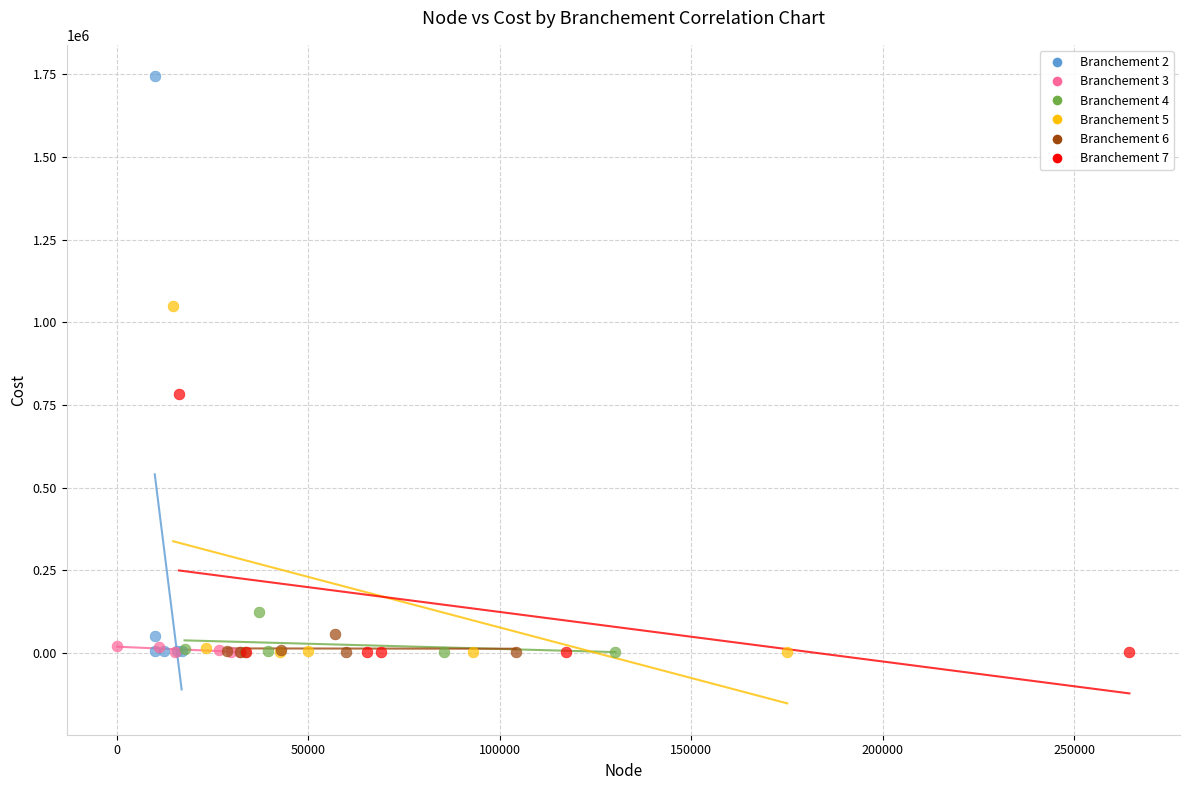

Which series contains the highest Y value?

Branchement 2